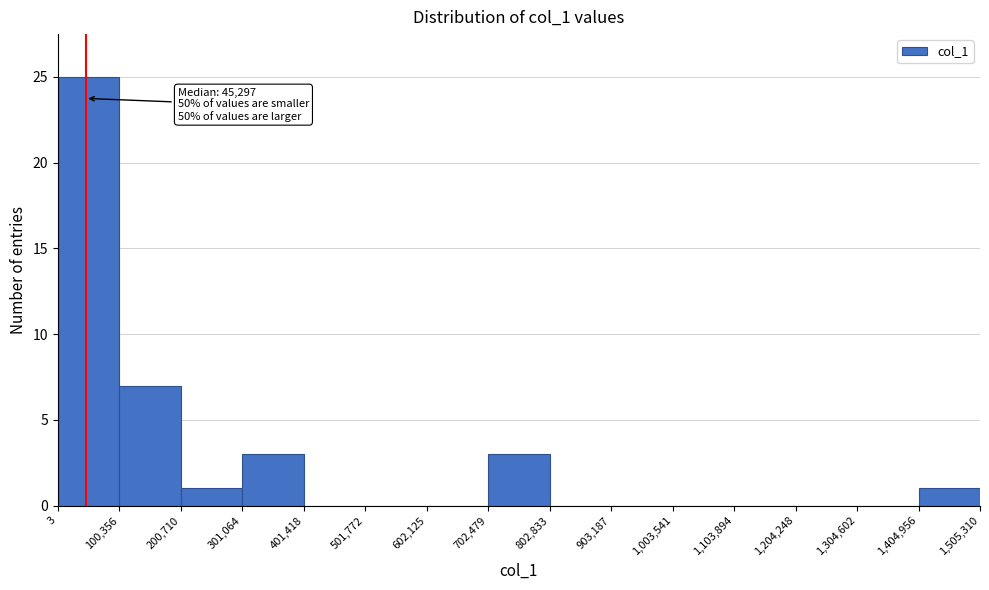

Over which range of the x-axis is the bar tallest?

3 to 100,356